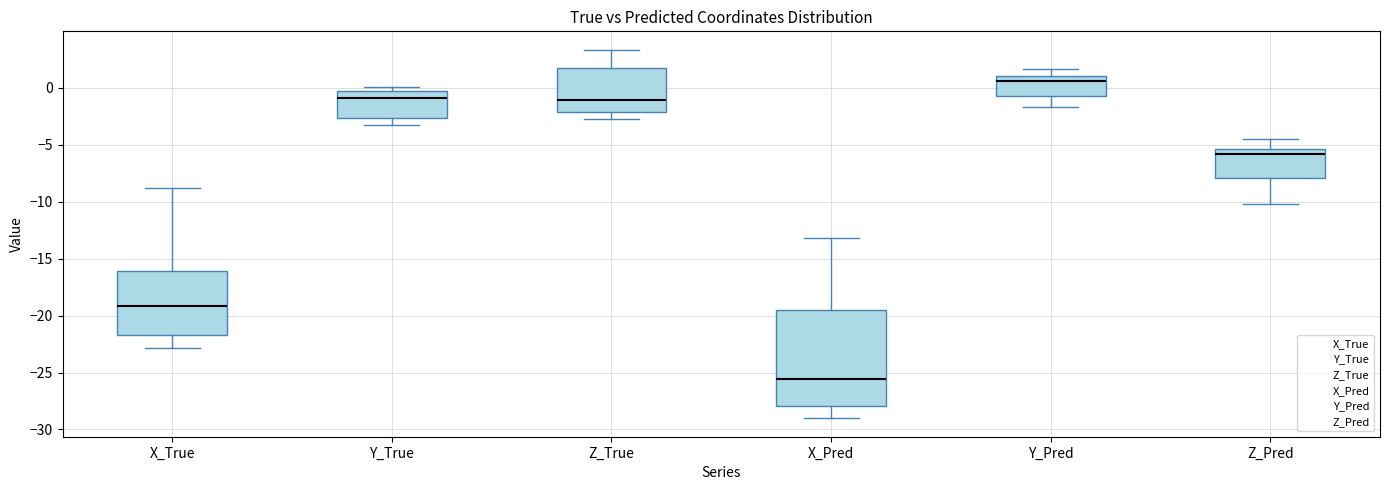

Reading left to right, transcribe this box plot: for each box, give where its median line is, the range the box spans, and where its two whiskers end, as read against the y-axis. The values are not printed on the chart, so give them approximately, as read against the axis.

X_True: median -19.0, box -21.5 to -16.0, whiskers -23.0 to -9.0
Y_True: median -1.0, box -2.5 to -0.5, whiskers -3.5 to 0.0
Z_True: median -1.0, box -2.0 to 2.0, whiskers -2.5 to 3.5
X_Pred: median -25.5, box -28.0 to -19.5, whiskers -29.0 to -13.0
Y_Pred: median 0.5, box -0.5 to 1.0, whiskers -1.5 to 1.5
Z_Pred: median -6.0, box -8.0 to -5.5, whiskers -10.0 to -4.5